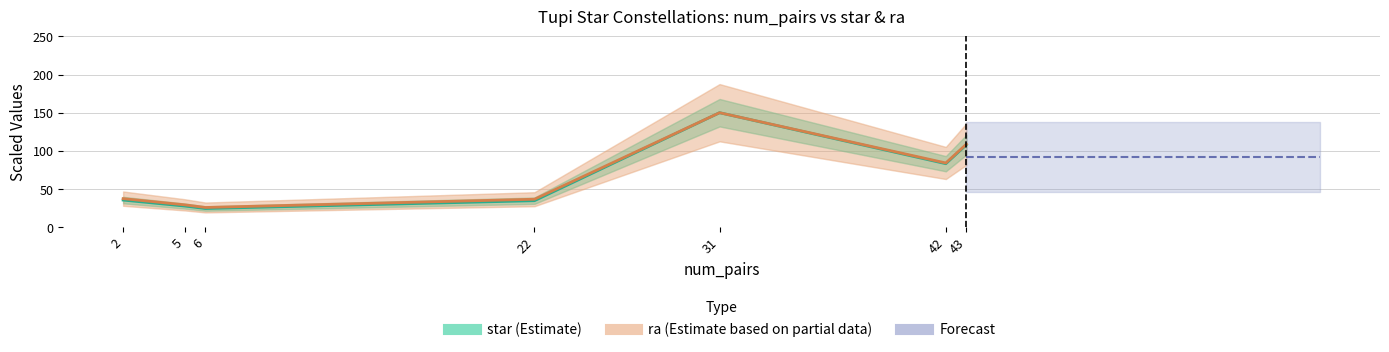

Is it true that star (Estimate) equals 145.9 at 43?

False